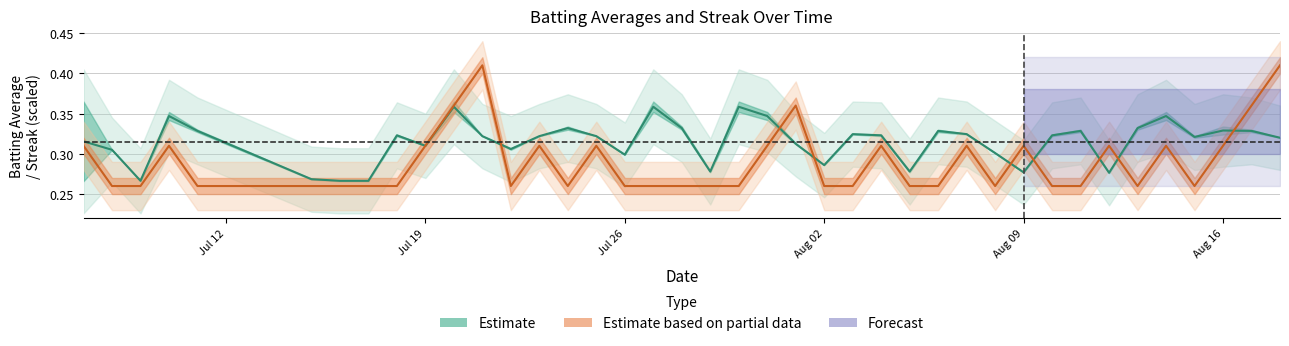

Reading right to left, extract all data points from this chart.

Batting Average (Estimate): 0.3	0.3	0.3	0.3	0.3	0.3	0.3	0.3	0.3	0.3	0.3	0.3	0.3	0.3	0.3	0.3	0.3	0.3	0.3	0.4	0.3	0.3	0.4	0.3	0.3	0.3	0.3	0.3	0.3	0.4	0.3	0.3	0.3	0.3	0.3	0.3	0.3	0.3	0.3	0.3
Streak (Estimate based on partial data): 0.4	0.4	0.3	0.3	0.3	0.3	0.3	0.3	0.3	0.3	0.3	0.3	0.3	0.3	0.3	0.3	0.3	0.4	0.3	0.3	0.3	0.3	0.3	0.3	0.3	0.3	0.3	0.3	0.4	0.4	0.3	0.3	0.3	0.3	0.3	0.3	0.3	0.3	0.3	0.3